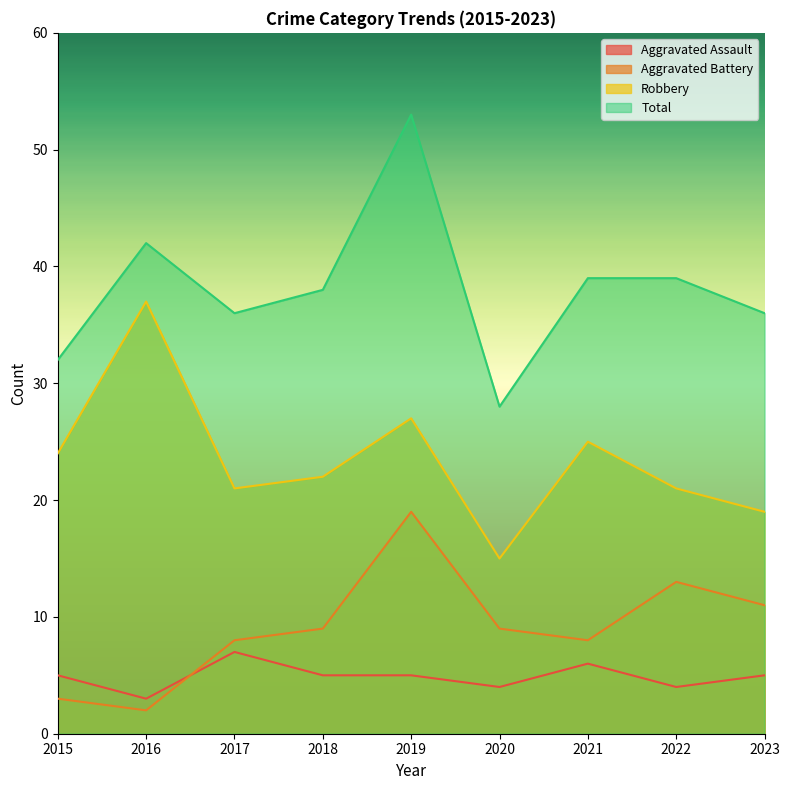

In Aggravated Assault, how many points are lower than both neighbors (excluding endpoints)?

3